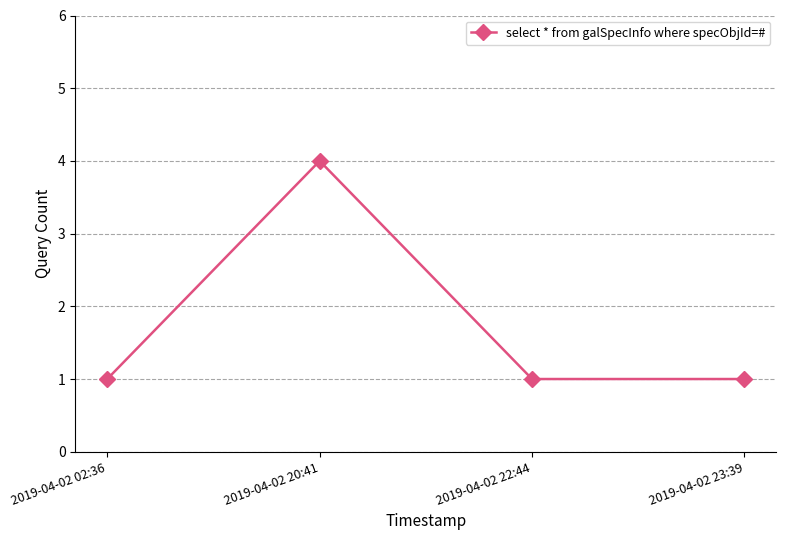

Reading right to left, list all the values displayed in this chart.

2019-04-02 23:39=1	2019-04-02 22:44=1	2019-04-02 20:41=4	2019-04-02 02:36=1